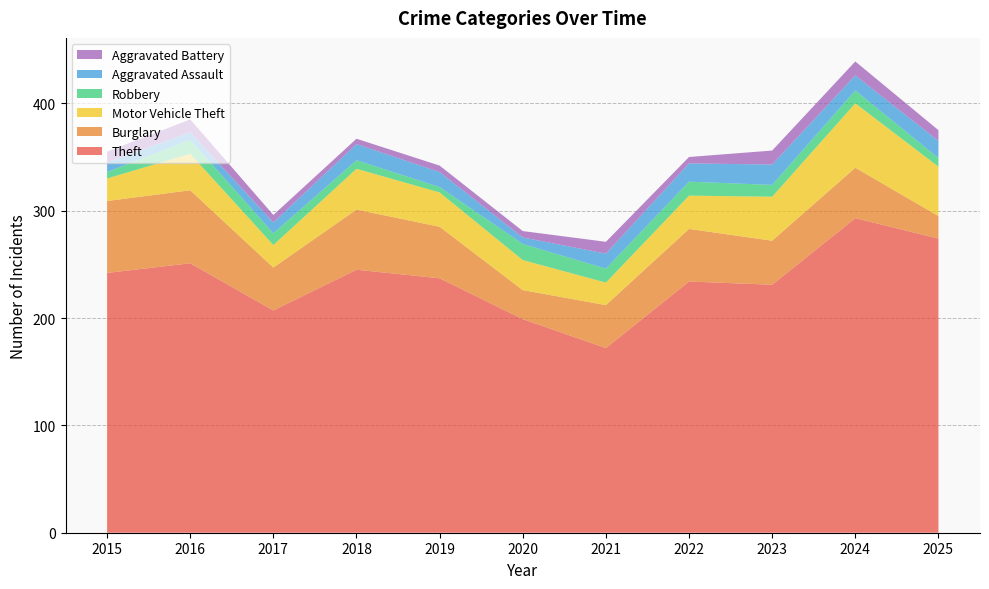

Reading right to left, what are all the values shown in this chart?

Theft: 2025=274	2024=293	2023=231	2022=234	2021=172	2020=199	2019=237	2018=245	2017=207	2016=251	2015=242
Burglary: 2025=21	2024=47	2023=41	2022=49	2021=40	2020=27	2019=48	2018=56	2017=40	2016=68	2015=67
Motor Vehicle Theft: 2025=46	2024=60	2023=41	2022=31	2021=21	2020=28	2019=32	2018=38	2017=21	2016=34	2015=21
Robbery: 2025=8	2024=12	2023=11	2022=13	2021=13	2020=15	2019=5	2018=8	2017=11	2016=13	2015=6
Aggravated Assault: 2025=16	2024=14	2023=19	2022=17	2021=14	2020=6	2019=14	2018=15	2017=10	2016=7	2015=9
Aggravated Battery: 2025=10	2024=13	2023=13	2022=6	2021=11	2020=6	2019=6	2018=5	2017=7	2016=12	2015=10